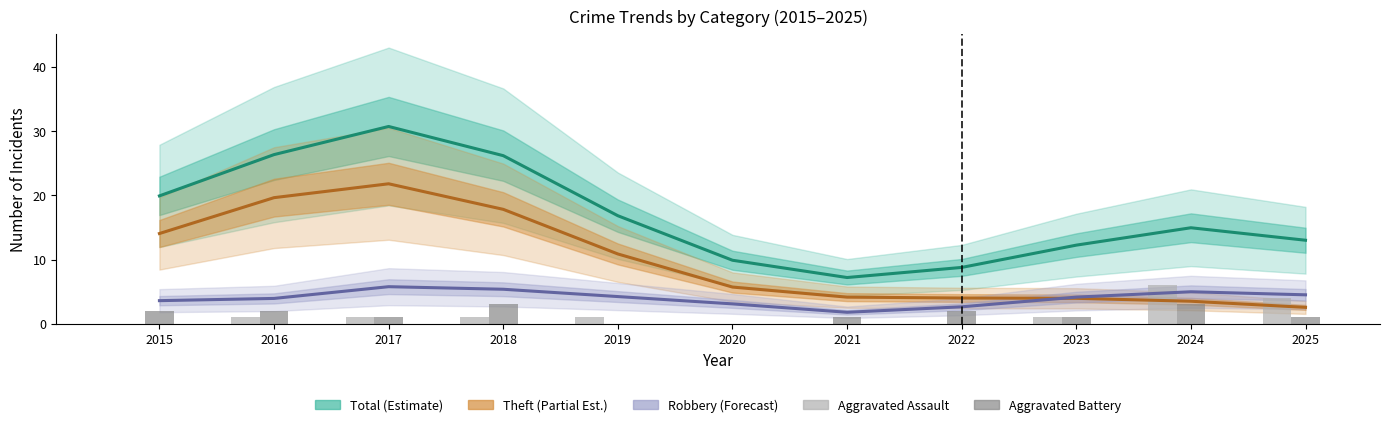

Which series has the widest spread of values?

Total (Estimate)